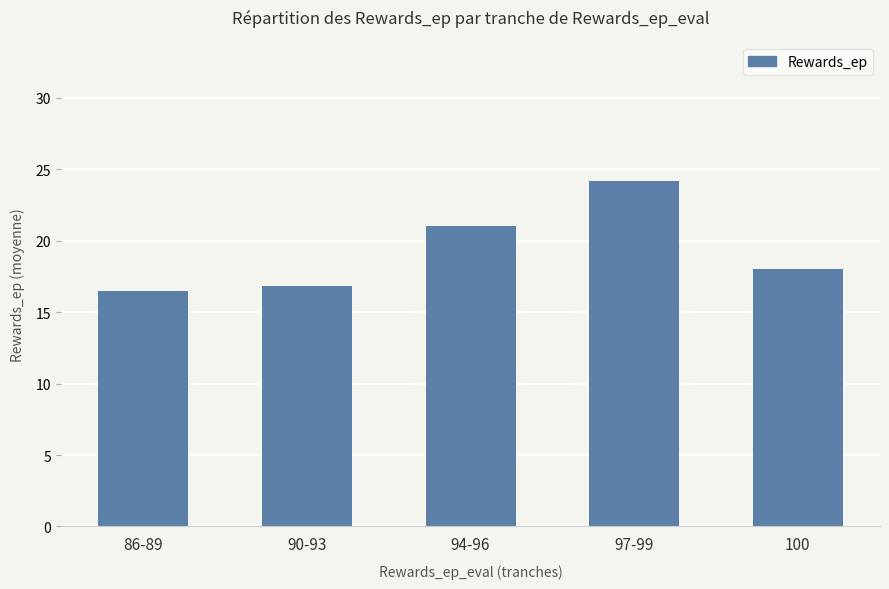

Is it true that the value at 86-89 is 16.5?

True